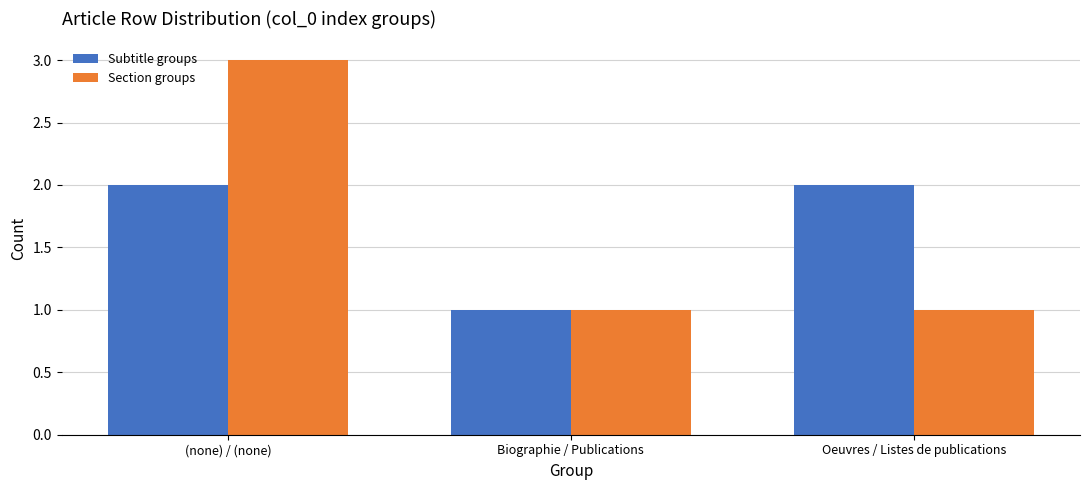

What is the difference between the maximum and minimum values in the Section groups series?

2